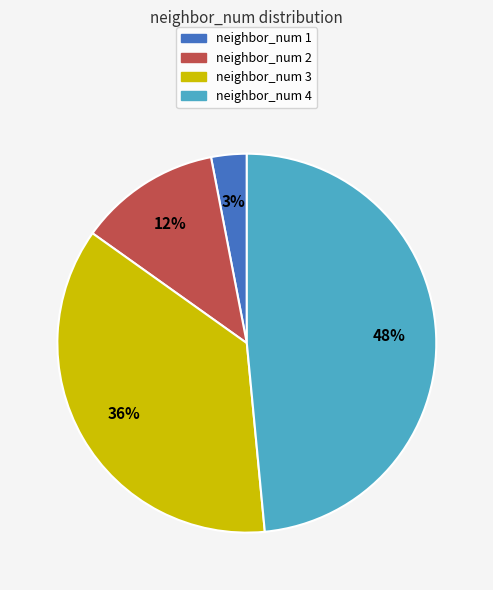

Is there any slice that represents more than half of the pie?

No